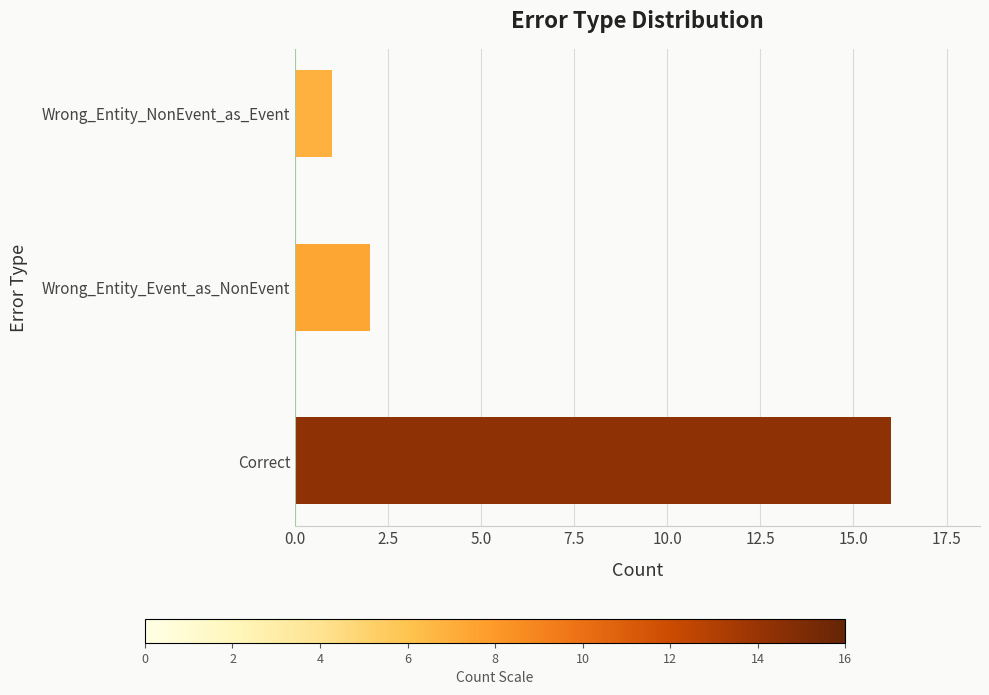

List the labels in order of value, smallest first.

Wrong_Entity_NonEvent_as_Event, Wrong_Entity_Event_as_NonEvent, Correct